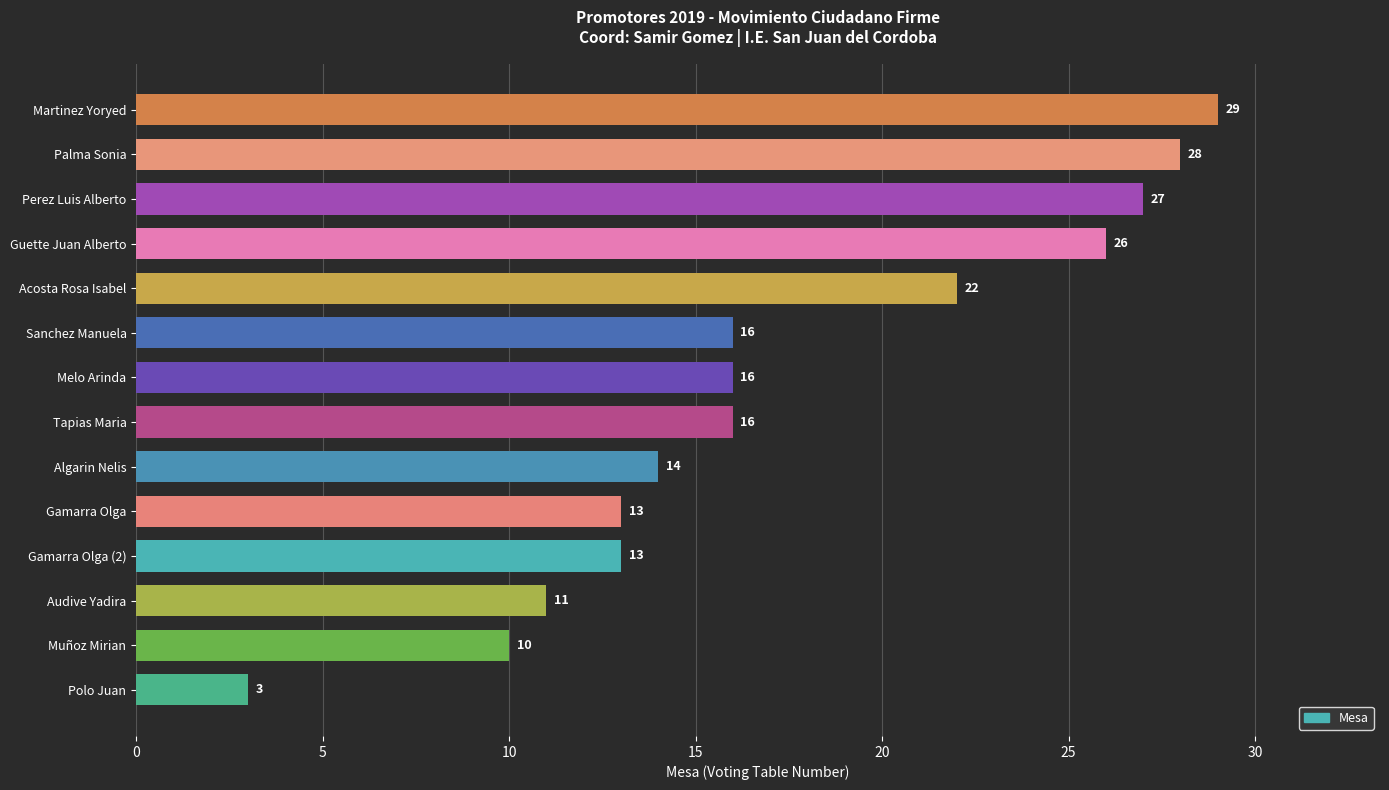

The chart shows a value of 27 at Perez Luis Alberto. True or false?

True